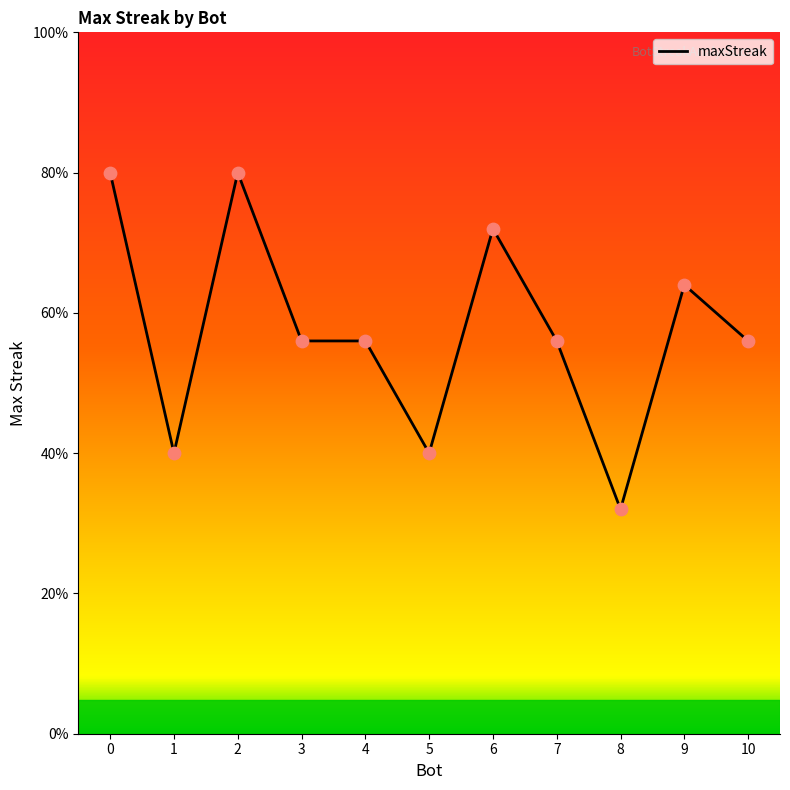

Between 2 and 7, which is larger?

2